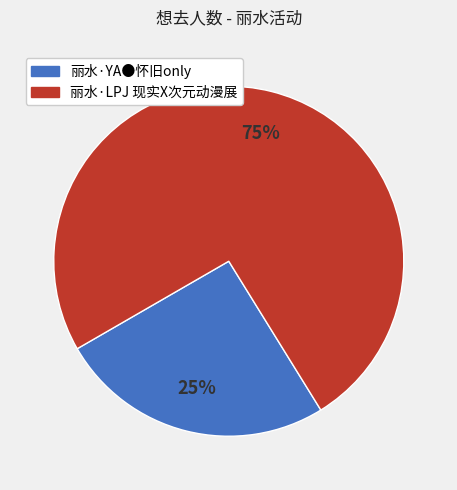

Is the sum of 丽水·YA●怀旧only and 丽水·LPJ 现实X次元动漫展 greater than half?

Yes